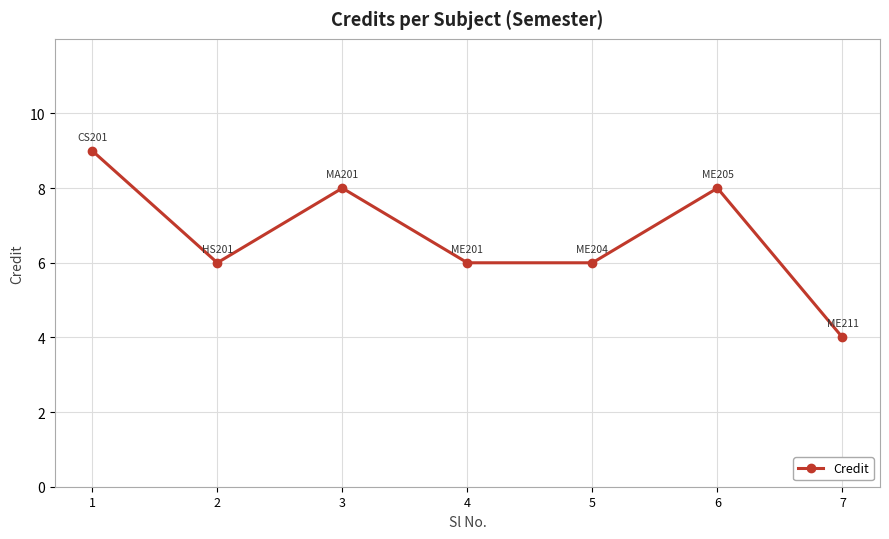

What is the approximate value at 7?

4